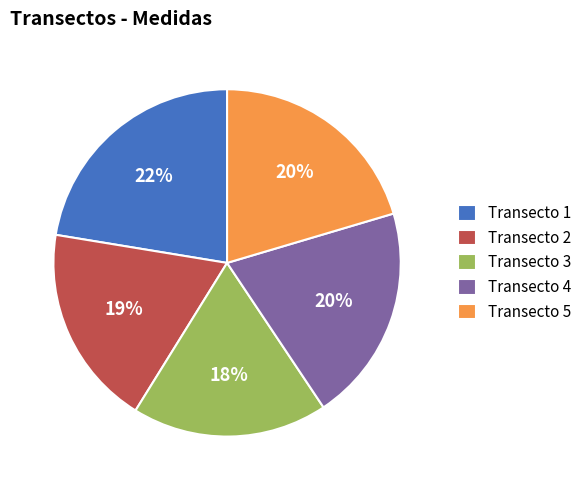

Is there a majority slice in this chart?

No